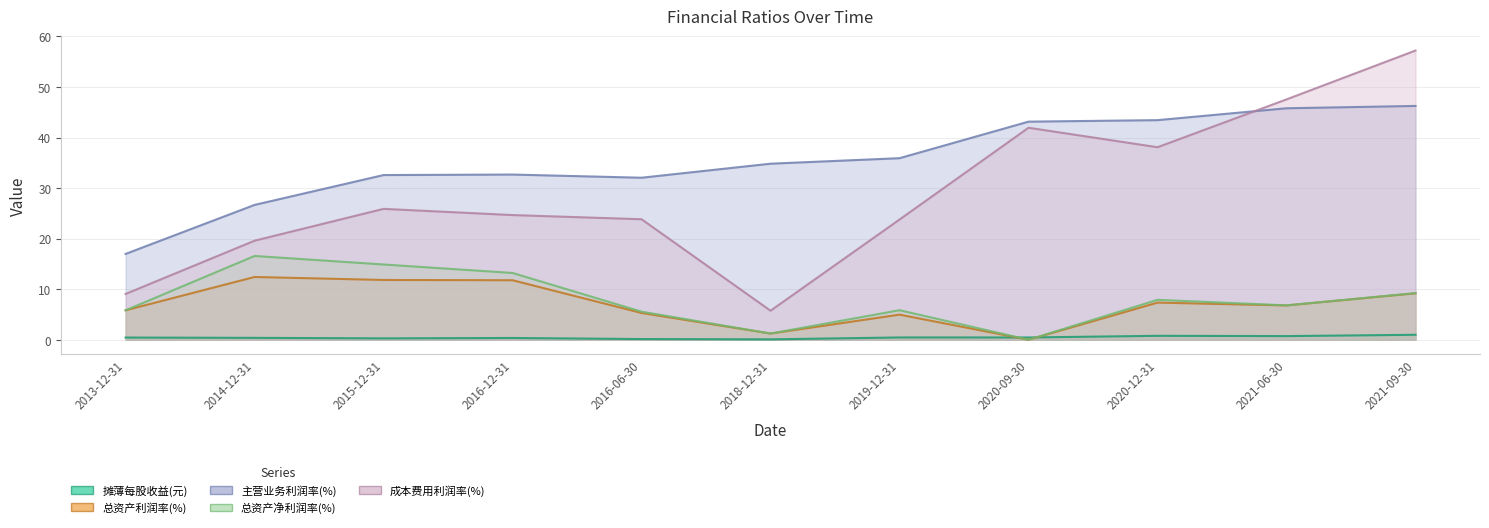

True or false: 主营业务利润率(%) and 摊薄每股收益(元) cross at least once.

False